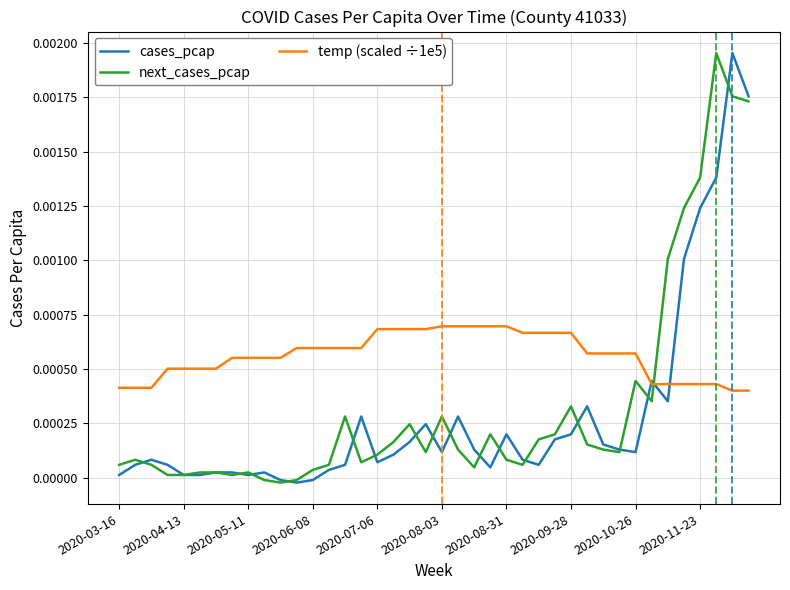

List the series in order of their overall mean, lowest first.

cases_pcap, next_cases_pcap, temp (scaled ÷1e5)